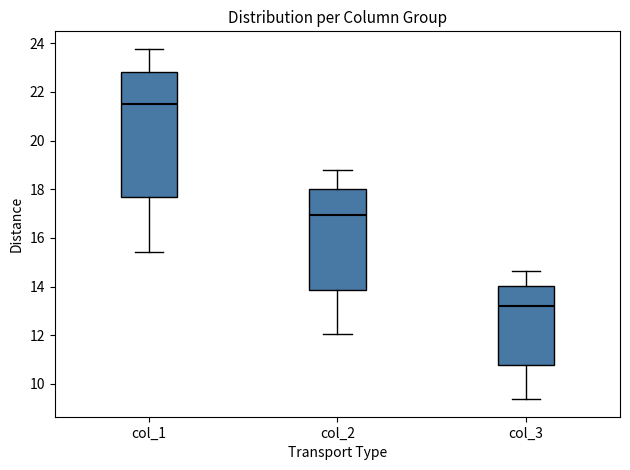

Which box's median line is the highest?

col_1